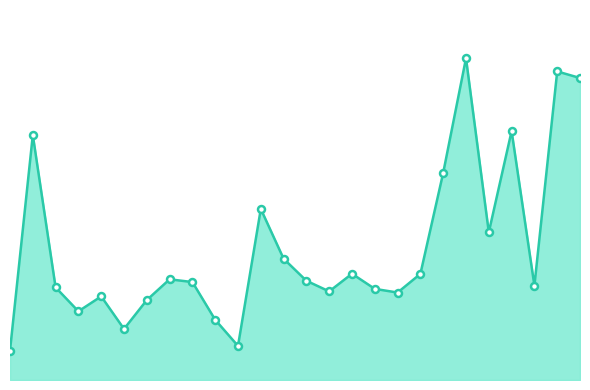

What is the average value?

69.6